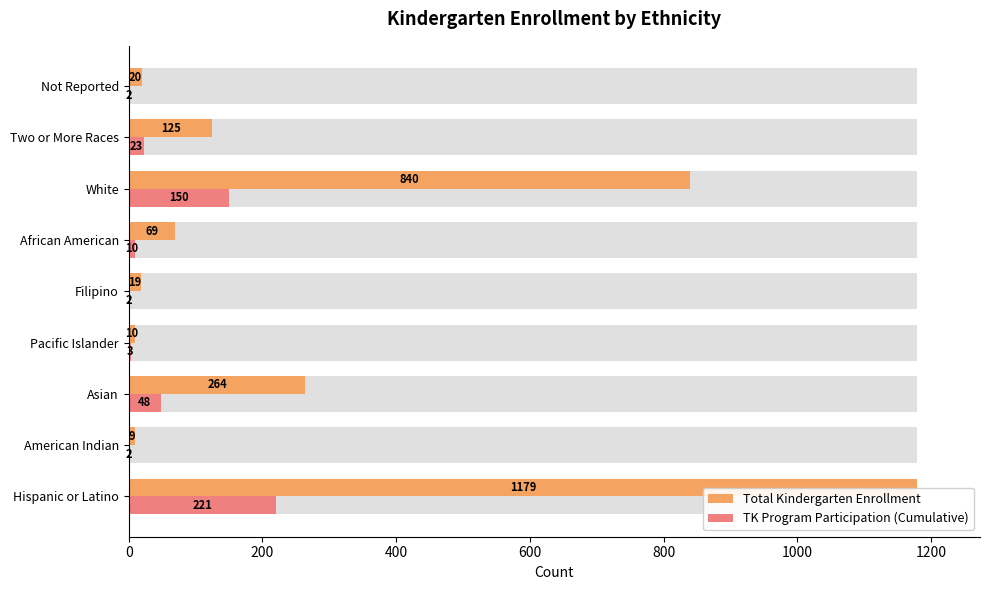

Does the chart contain any negative values?

No